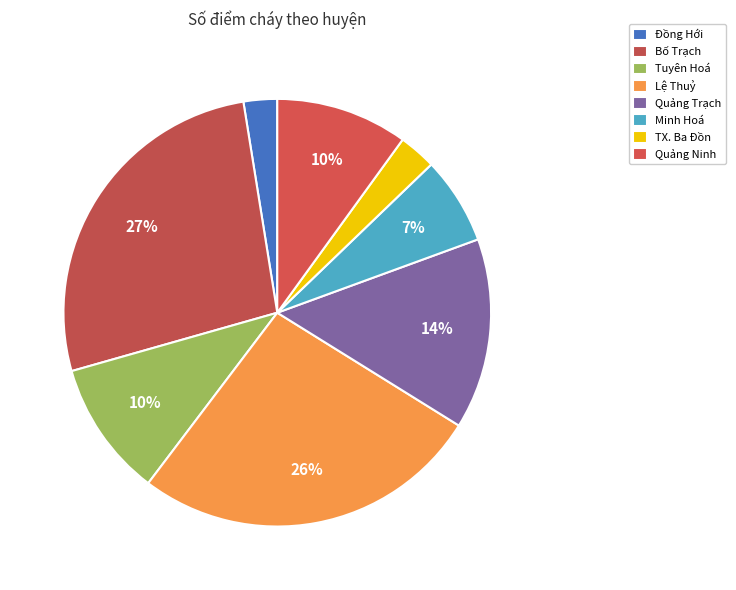

Count the number of slices in the pie.

8